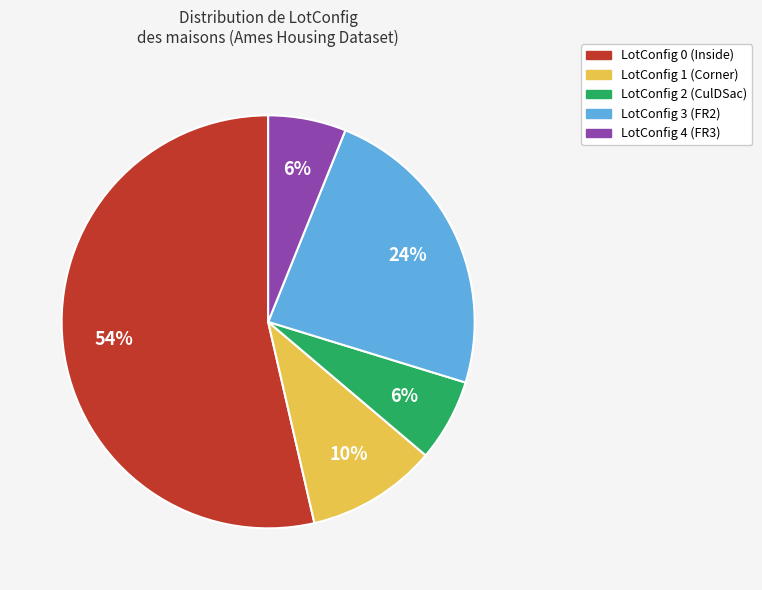

Is there any slice that represents more than half of the pie?

Yes